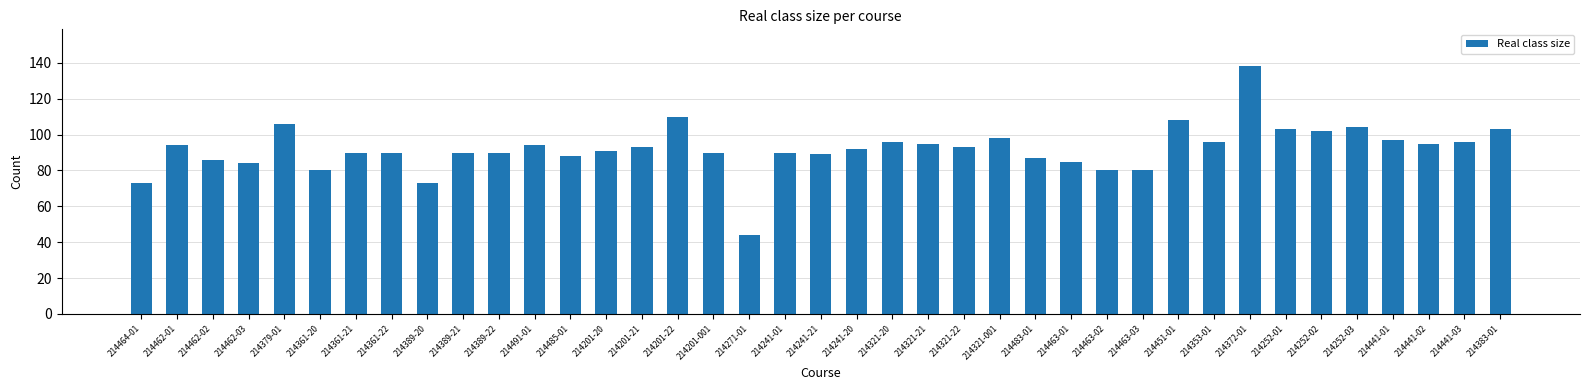

Approximately how many times larger is the value at 214451-01 compared to 214241-20?

1.2